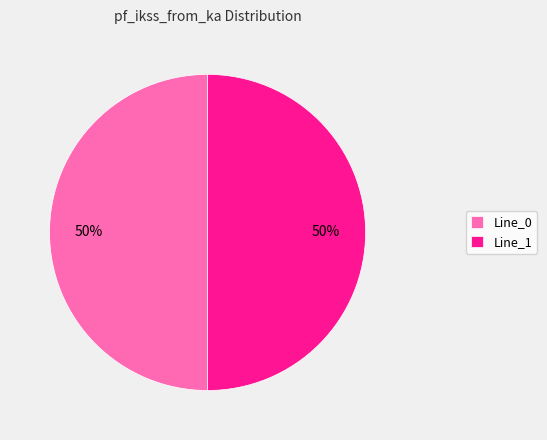

Approximately how many times larger is the value at Line_1 compared to Line_0?

1.0